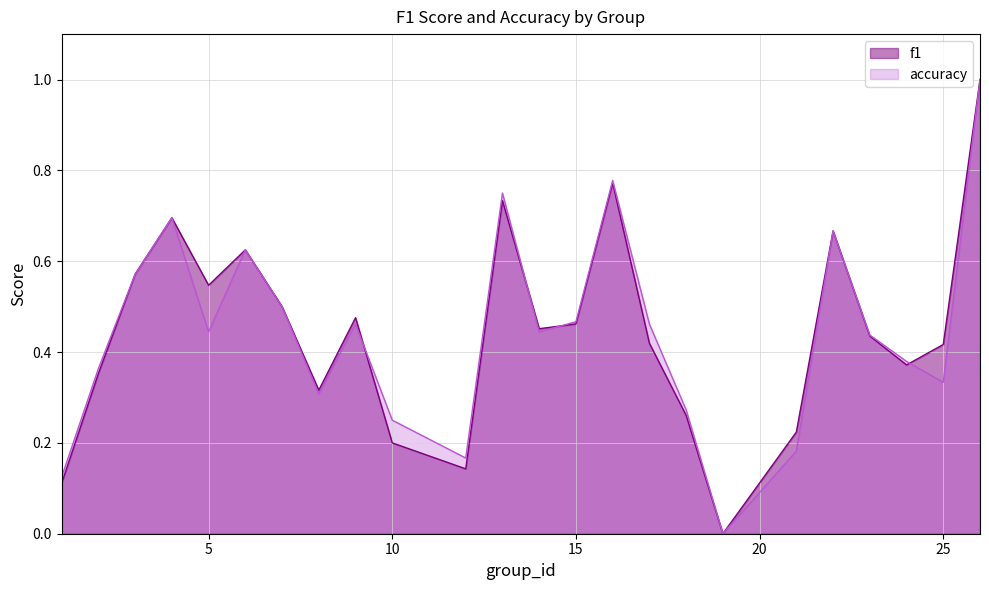

What is the value of the accuracy point at the 3rd from the left?

0.6